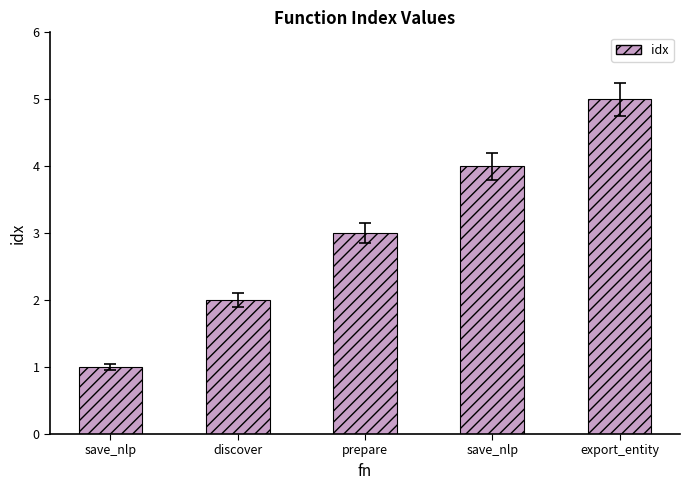

Reading right to left, extract all data points from this chart.

export_entity=5	save_nlp=4	prepare=3	discover=2	save_nlp=1